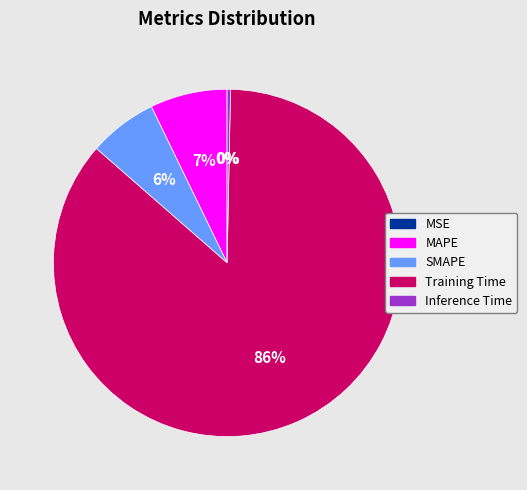

Is it true that MAPE is 7% of the pie?

True